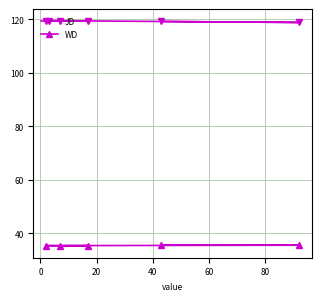

What is the difference between the maximum and second lowest values in the JD series?

0.3